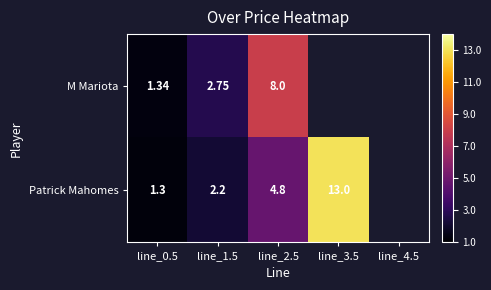

What is the sum of the M Mariota values at line_2.5 and line_0.5?

9.3